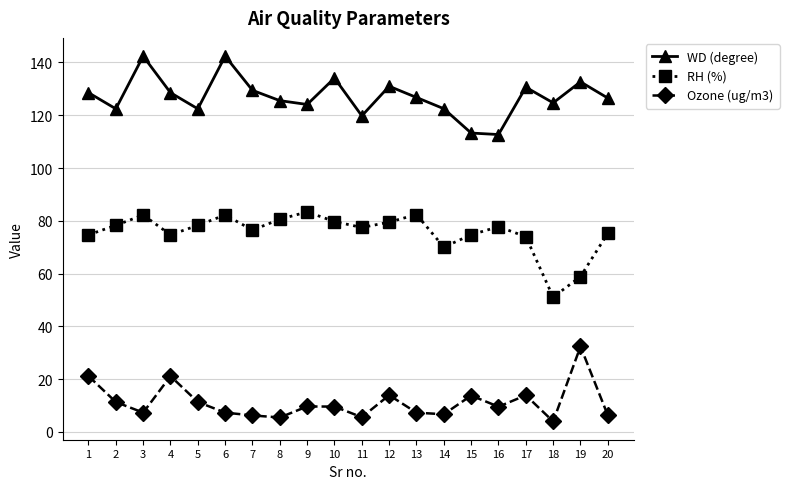

How many categories are shown in the chart?

20